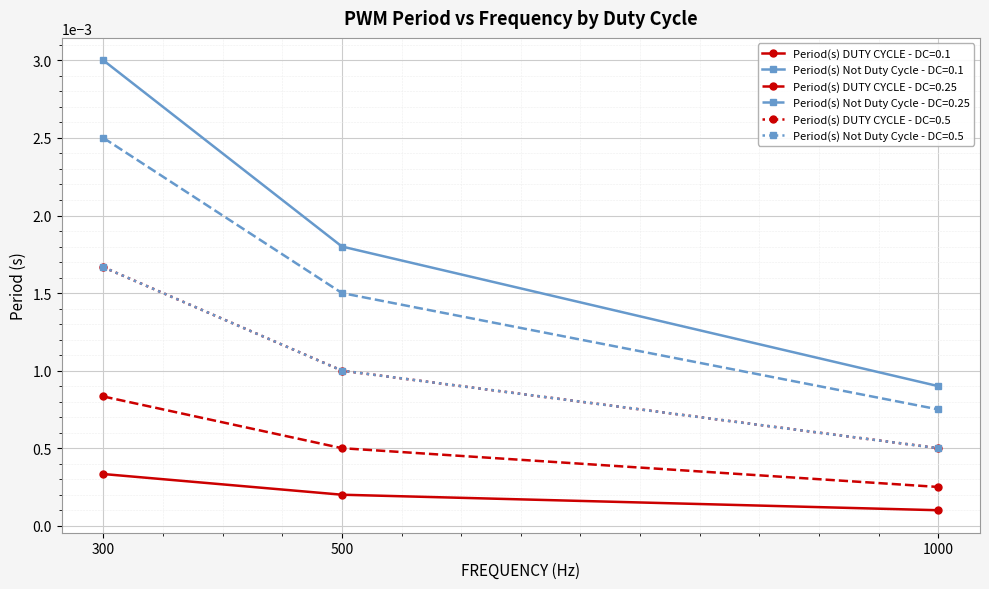

Does the chart have visible grid lines?

Yes